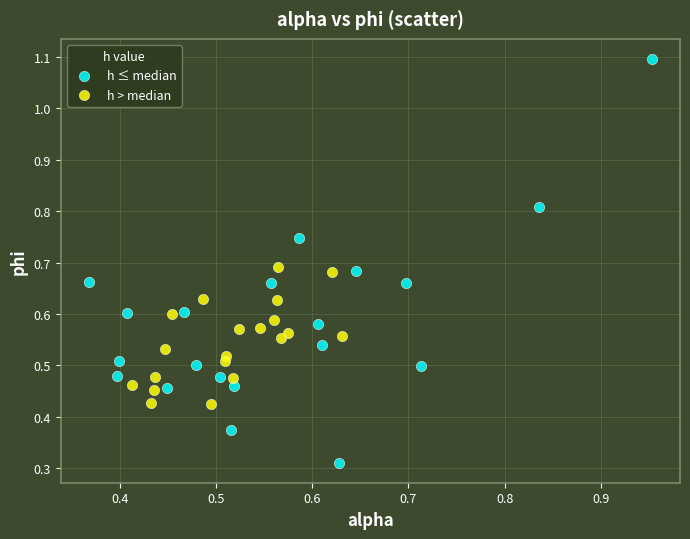

Which series reaches the minimum Y coordinate?

h ≤ median